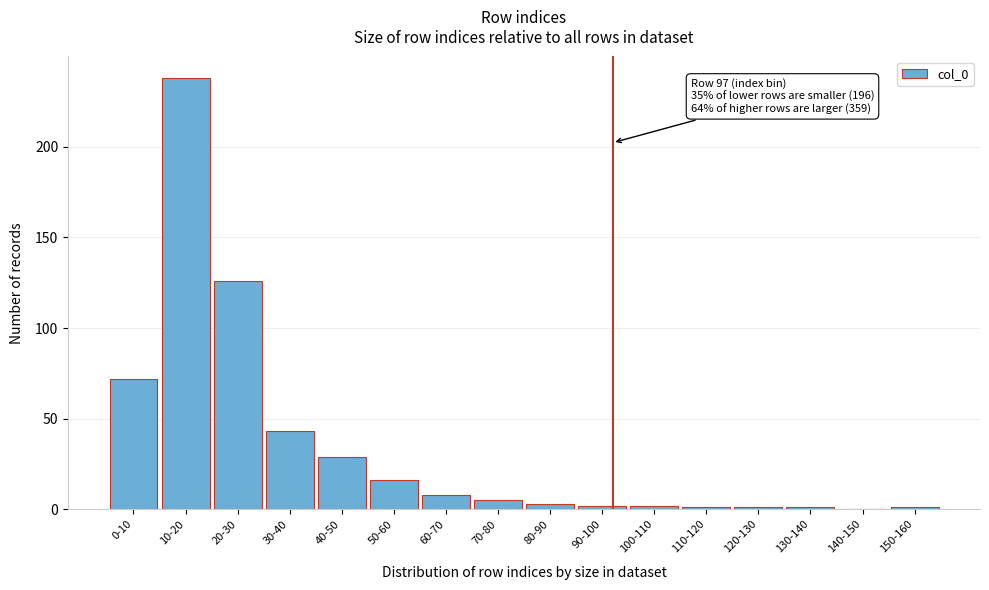

Reading left to right, extract all data points from this chart.

0-10=72	10-20=238	20-30=126	30-40=43	40-50=29	50-60=16	60-70=8	70-80=5	80-90=3	90-100=2	100-110=2	110-120=1	120-130=1	130-140=1	140-150=0	150-160=1